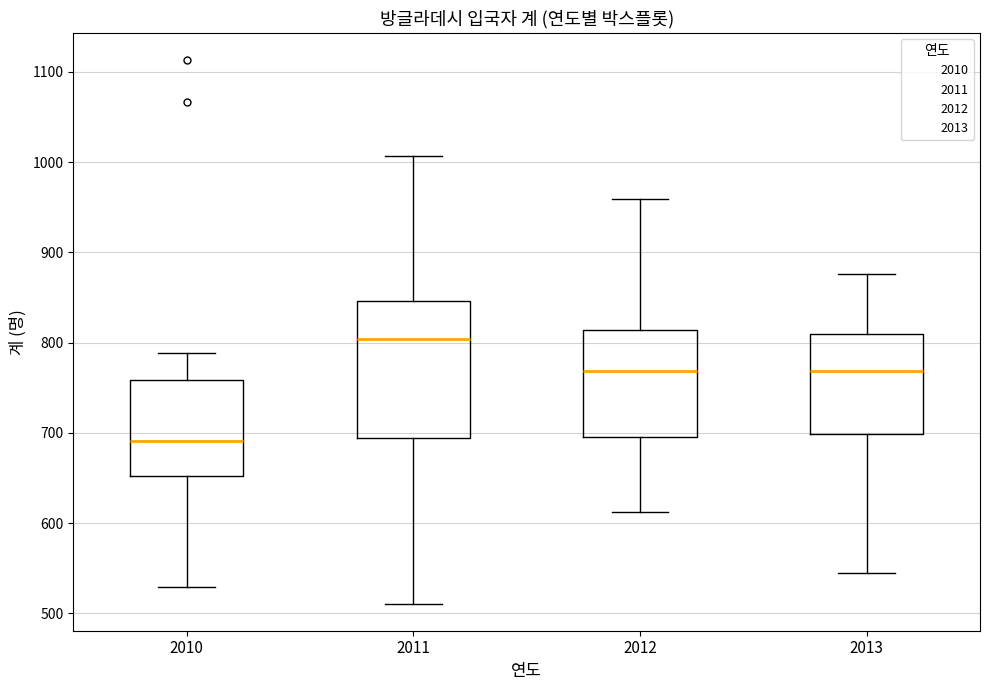

Which box's median line is the lowest?

2010